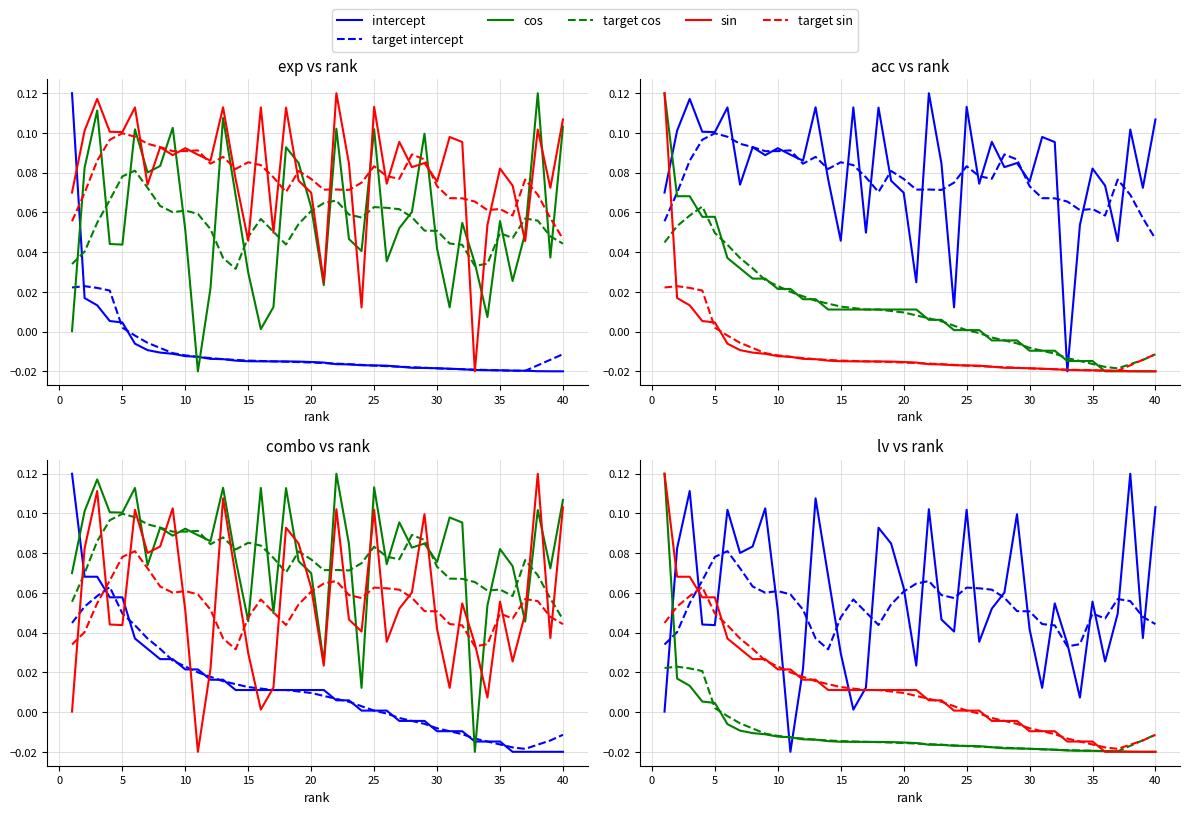

After their last crossing, which series has the higher values: target sin or intercept?

intercept